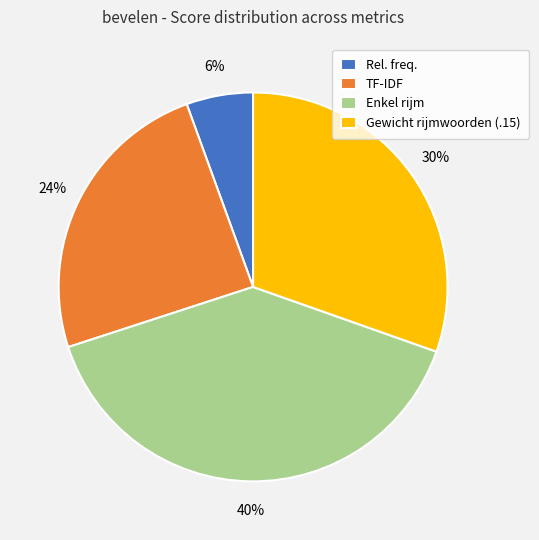

What is the largest slice in the pie chart?

Enkel rijm